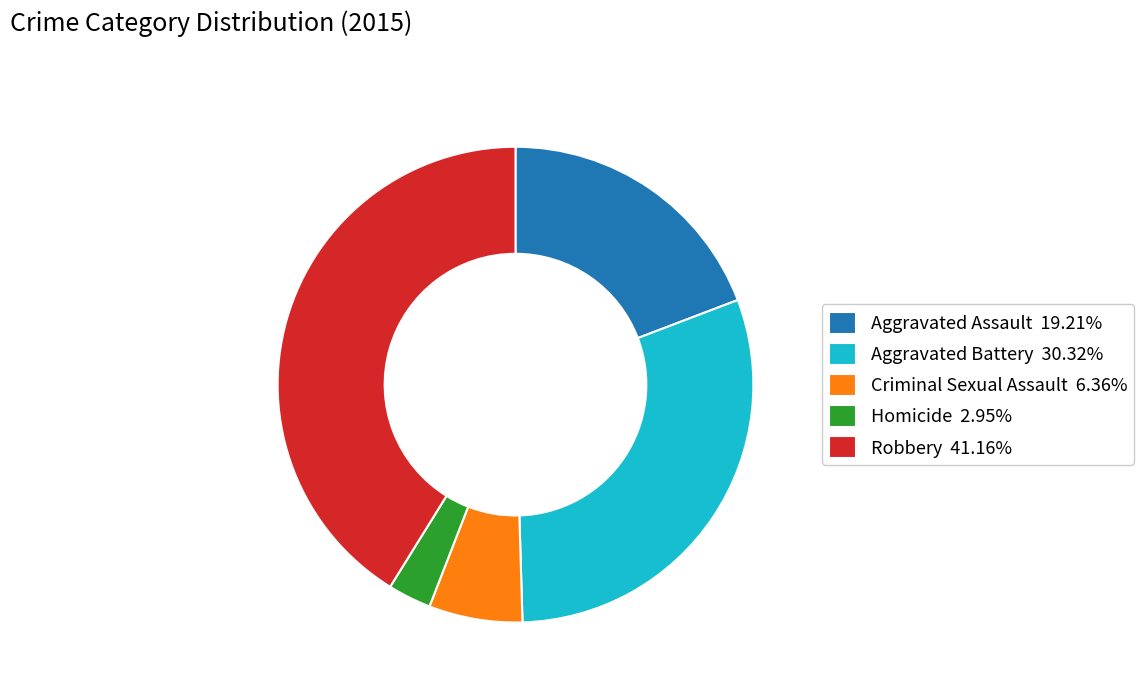

Which slice is the smallest?

Homicide